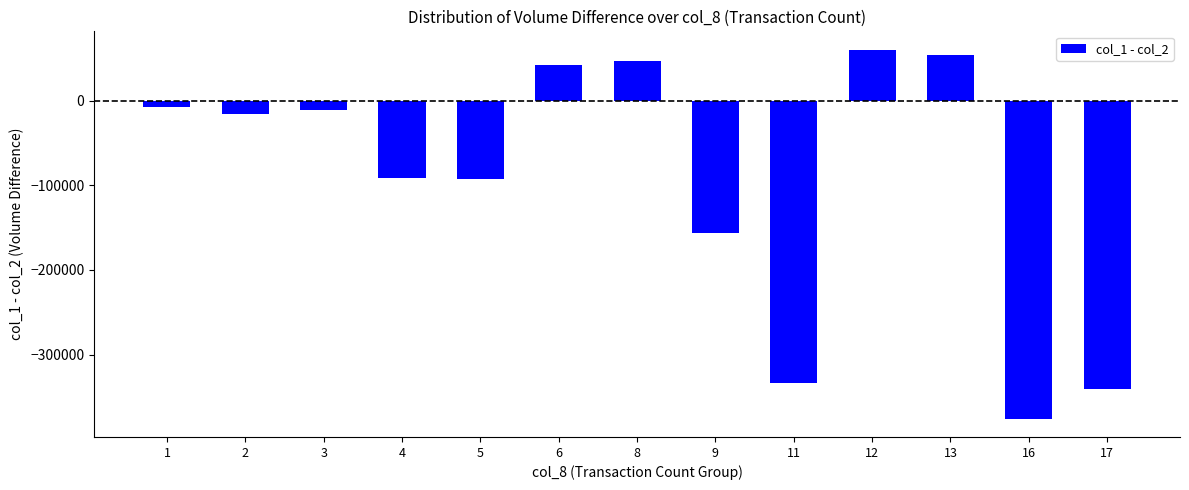

The chart shows a value of 94601 at 13. True or false?

False